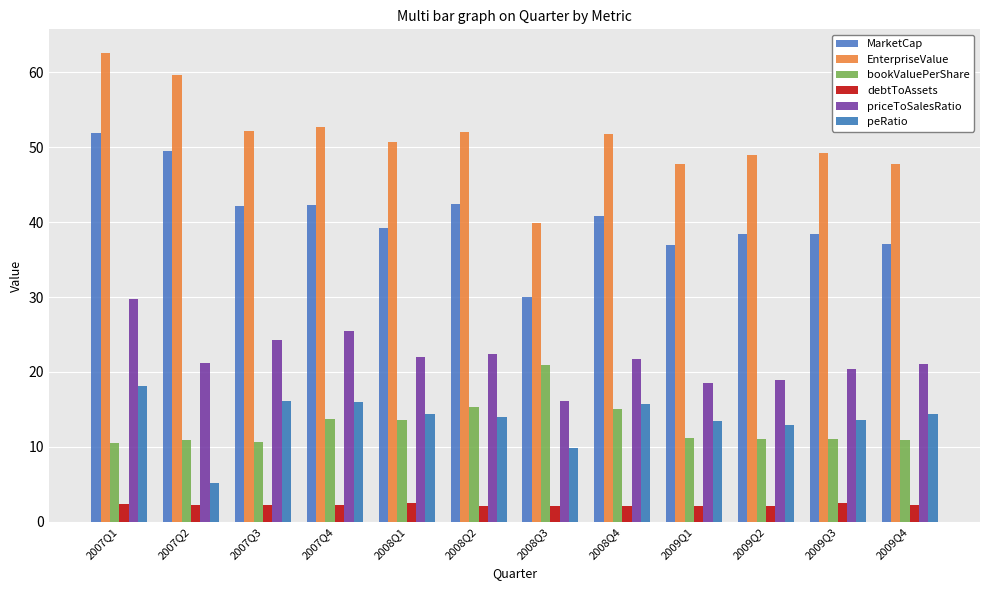

Which series has the largest total across all categories?

EnterpriseValue